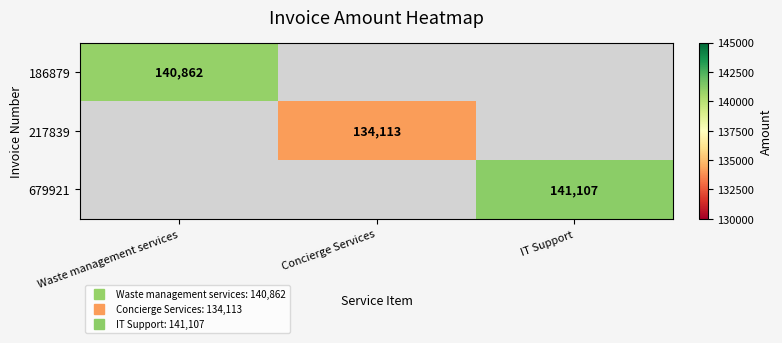

How many positive values does the 186879 series have?

1